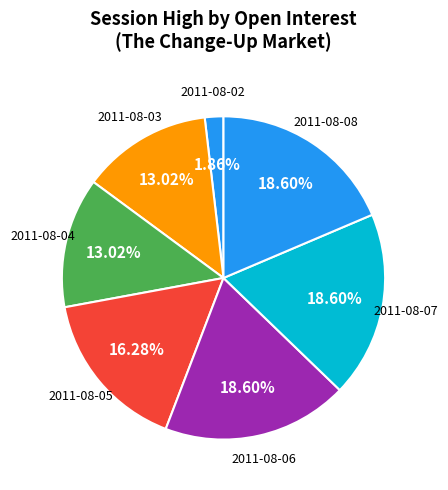

Count the number of slices in the pie.

7